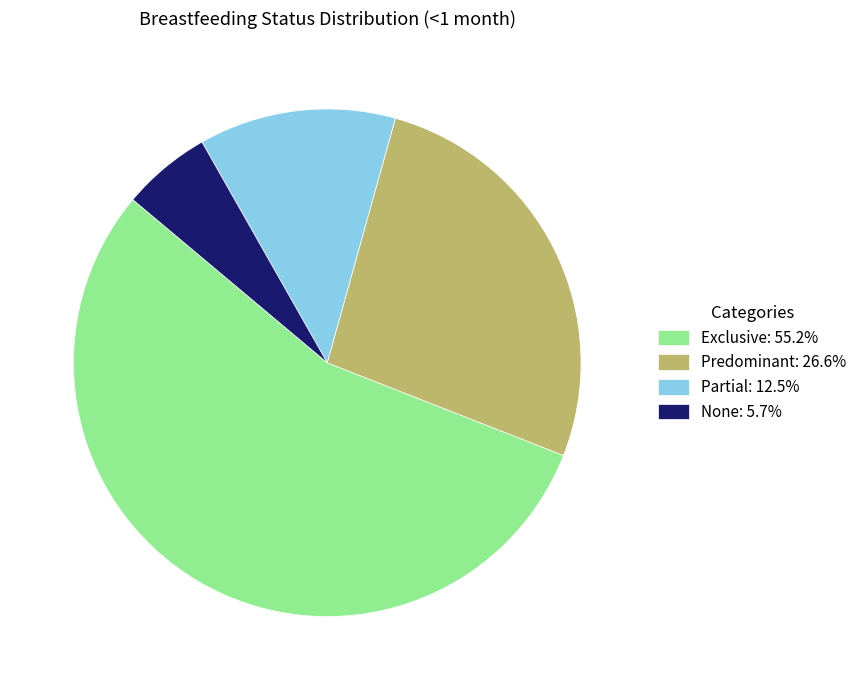

Does Partial account for over 50% of the chart?

No